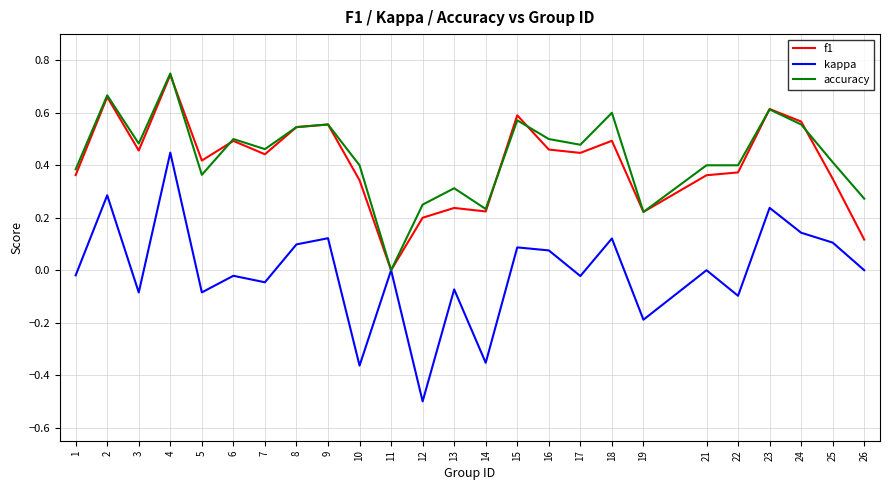

Which category has the highest value across all series?

4